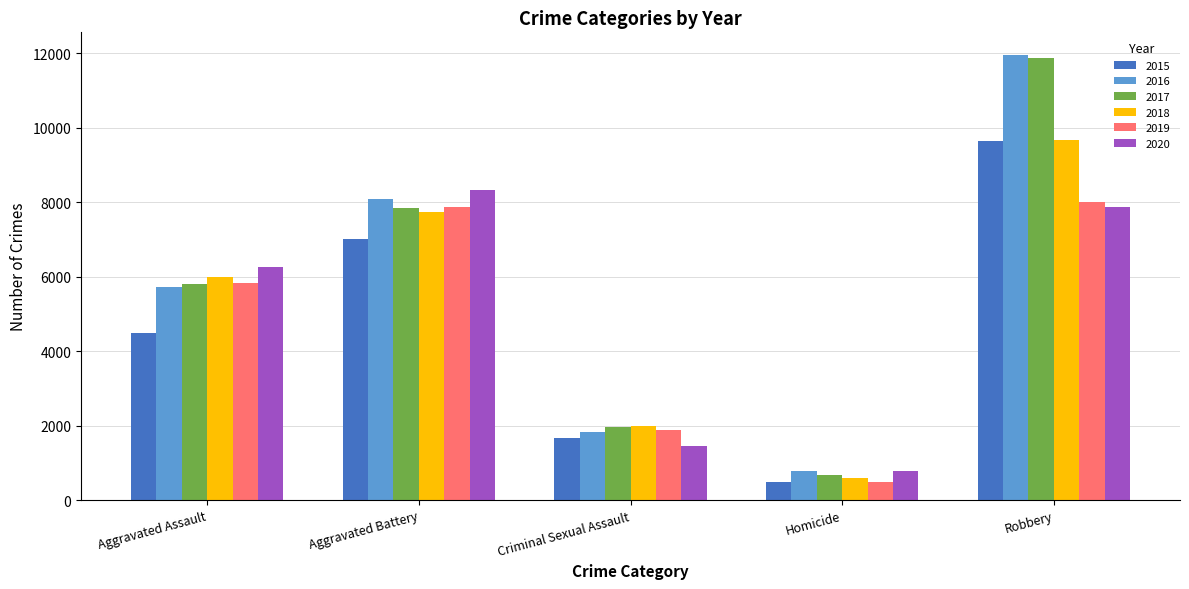

Reading left to right, list all the values displayed in this chart.

2015: Aggravated Assault=4480	Aggravated Battery=7018	Criminal Sexual Assault=1670	Homicide=496	Robbery=9638
2016: Aggravated Assault=5712	Aggravated Battery=8085	Criminal Sexual Assault=1818	Homicide=786	Robbery=11960
2017: Aggravated Assault=5793	Aggravated Battery=7845	Criminal Sexual Assault=1949	Homicide=672	Robbery=11880
2018: Aggravated Assault=6001	Aggravated Battery=7734	Criminal Sexual Assault=1980	Homicide=589	Robbery=9679
2019: Aggravated Assault=5841	Aggravated Battery=7857	Criminal Sexual Assault=1879	Homicide=498	Robbery=7994
2020: Aggravated Assault=6263	Aggravated Battery=8319	Criminal Sexual Assault=1454	Homicide=787	Robbery=7855